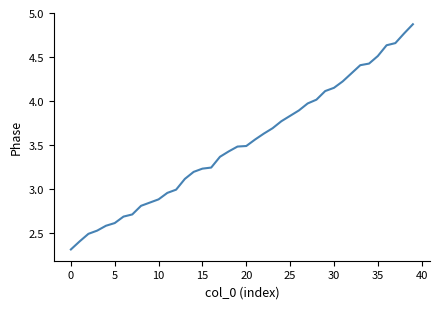

What is the difference between the maximum and minimum values?

2.6